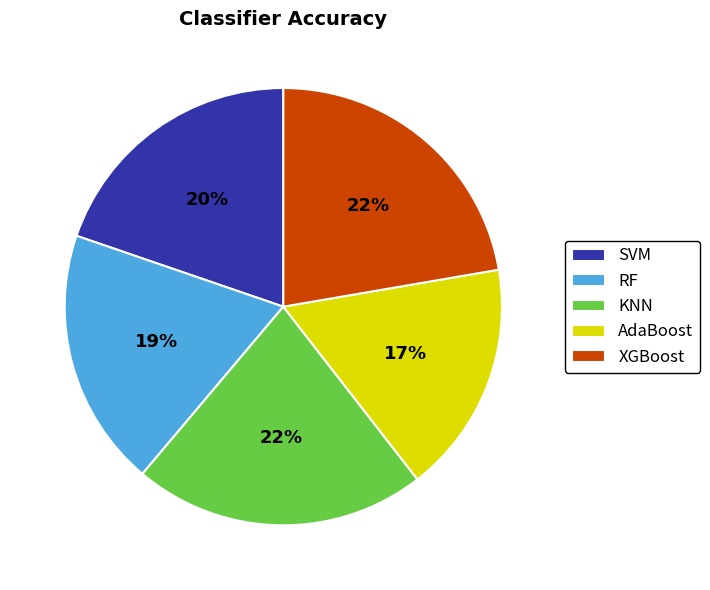

To the nearest percent, what portion does XGBoost represent?

22%